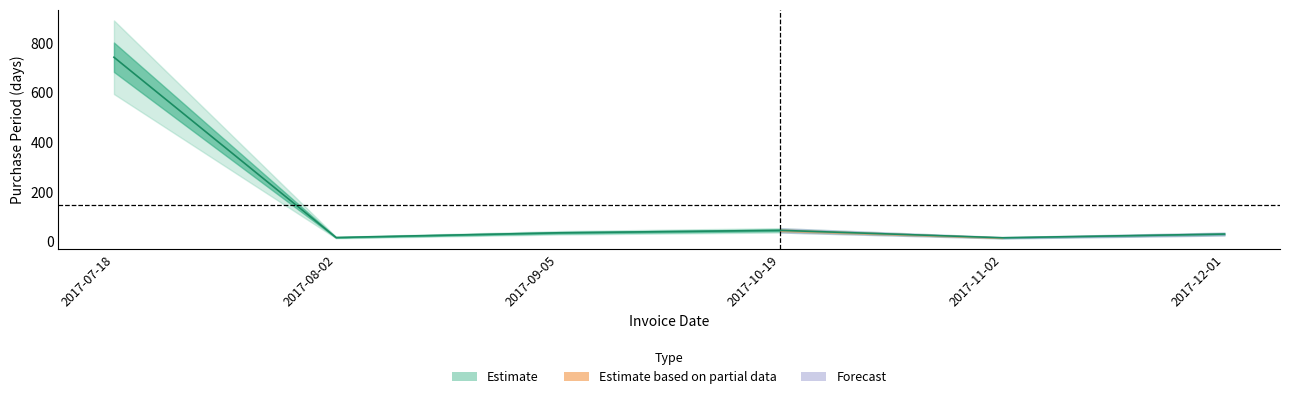

True or false: the data has more than 1 interior local peaks.

False